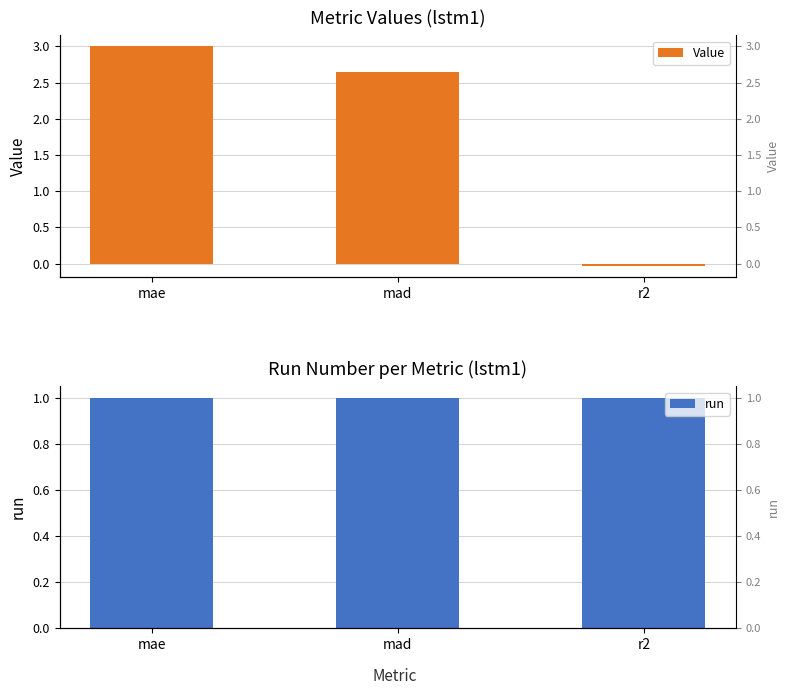

At which label is Value closest to 1?

r2